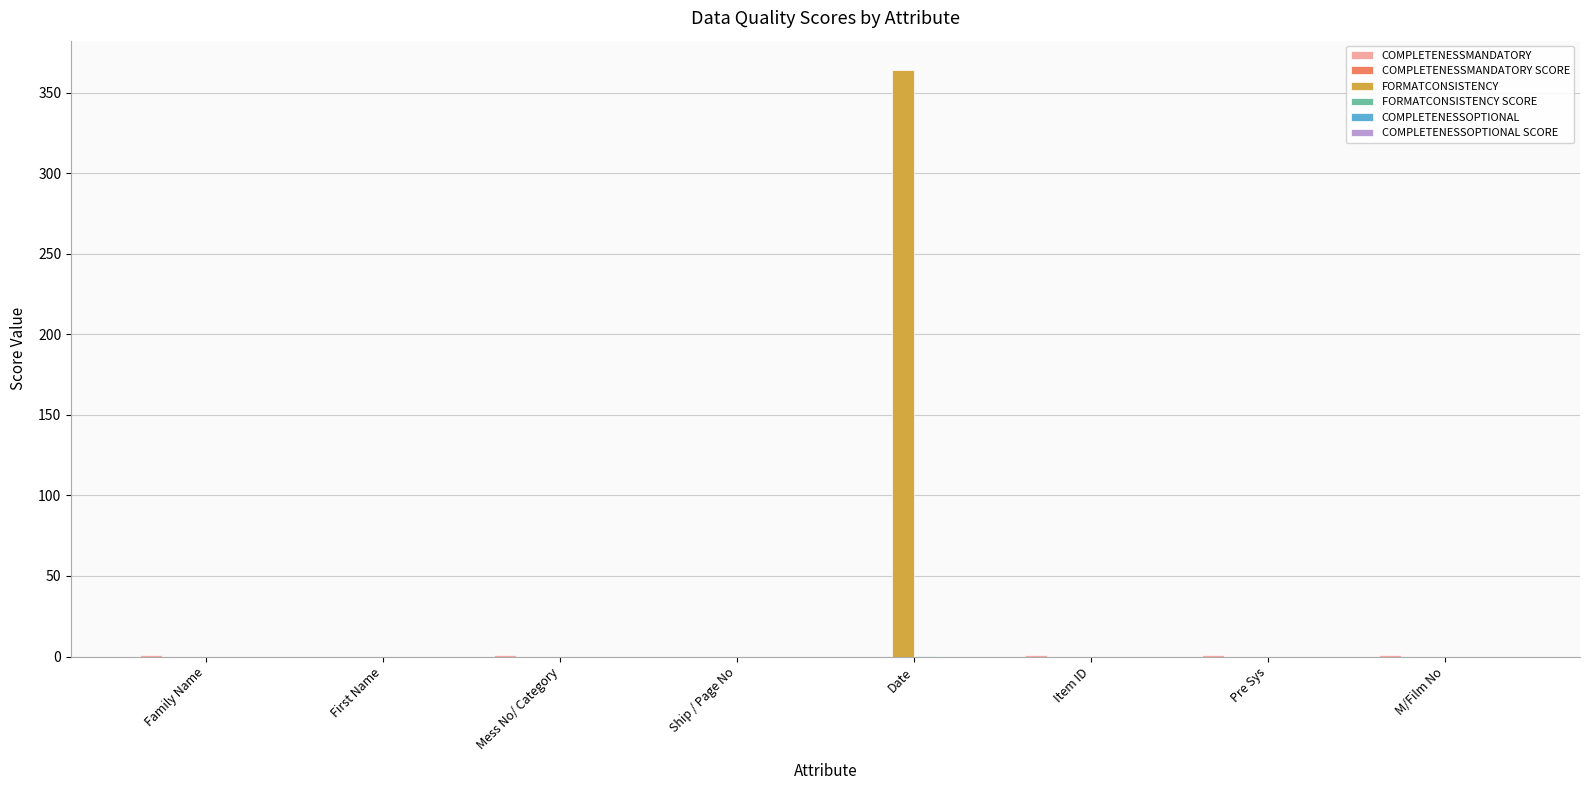

Which series has the largest total across all categories?

FORMATCONSISTENCY